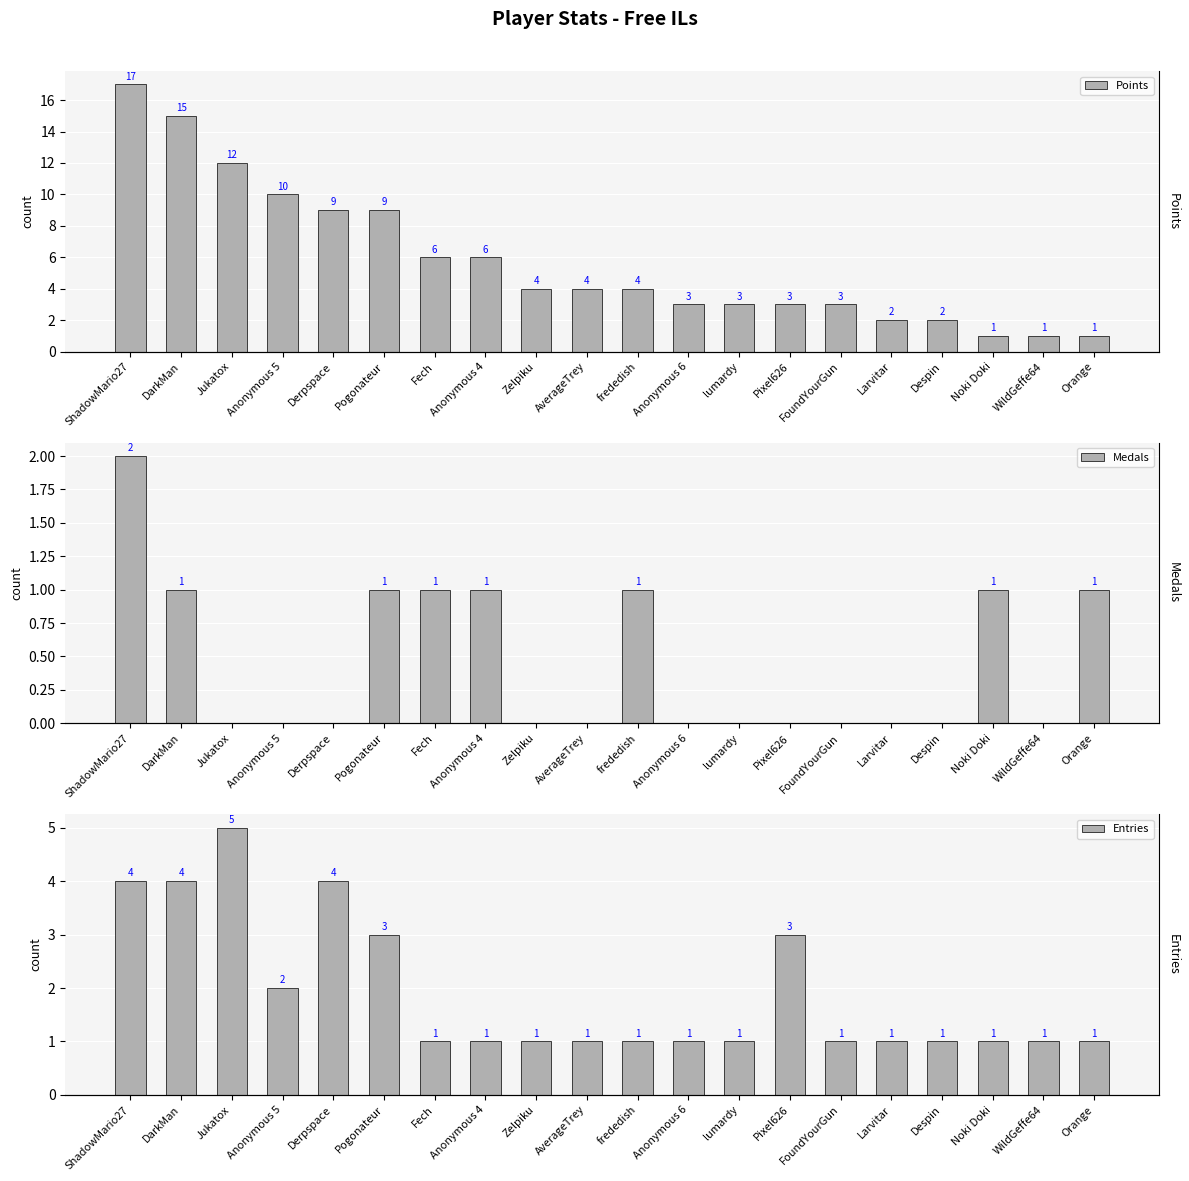

The value of Points at lumardy is 1. True or false?

False